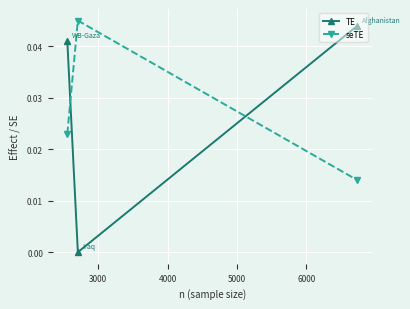

Rank the series by their maximum value, from lowest to highest.

TE, seTE